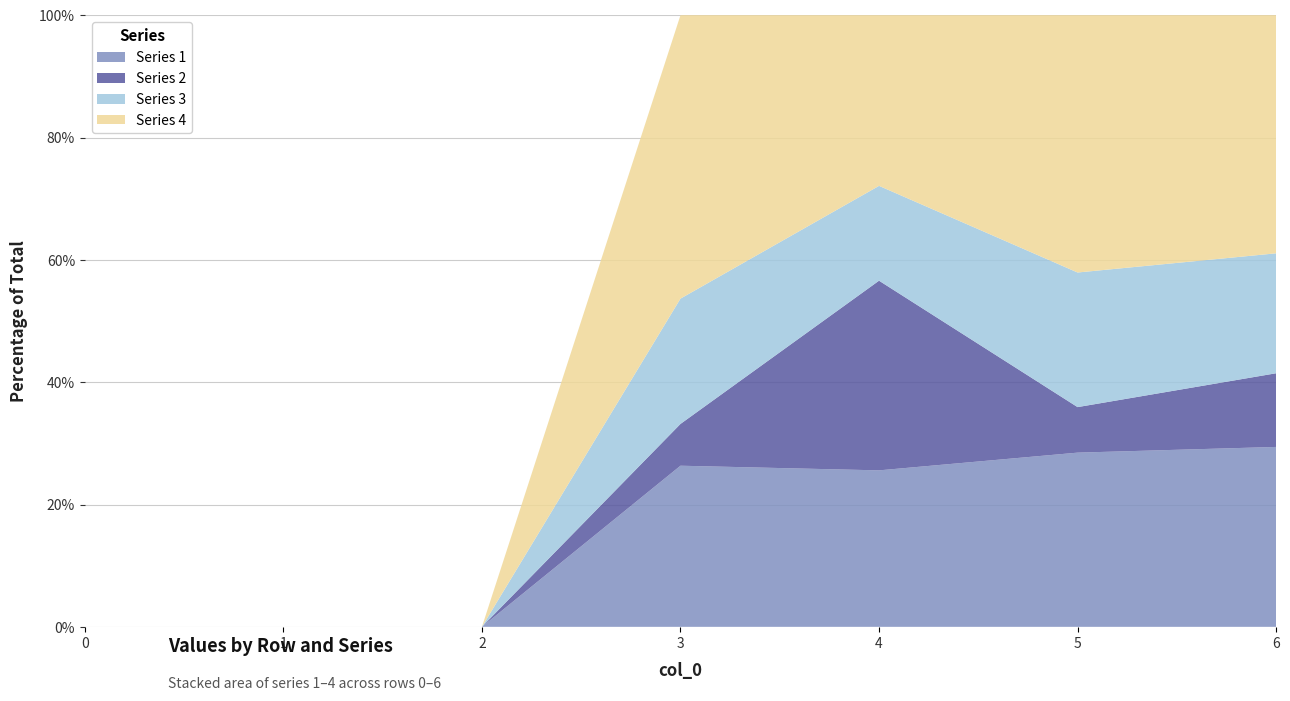

Reading left to right, transcribe all the data shown in this chart.

1: 0=0	1=0	2=0	3=54	4=33	5=88	6=105
2: 0=0	1=0	2=0	3=14	4=40	5=23	6=43
3: 0=0	1=0	2=0	3=42	4=20	5=68	6=70
4: 0=0	1=0	2=0	3=95	4=36	5=130	6=139